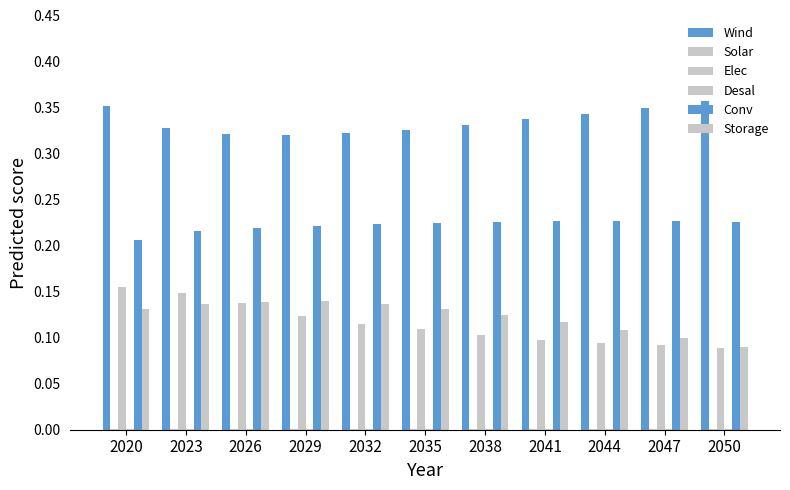

Reading right to left, what are all the values shown in this chart?

Wind: 0.4	0.3	0.3	0.3	0.3	0.3	0.3	0.3	0.3	0.3	0.4
Solar: 0.0	0.0	0.0	0.0	0.0	0.0	0.0	0.0	0.0	0.0	0.0
Elec: 0.1	0.1	0.1	0.1	0.1	0.1	0.1	0.1	0.1	0.1	0.2
Desal: 0.0	0.0	0.0	0.0	0.0	0.0	0.0	0.0	0.0	0.0	0.0
Conv: 0.2	0.2	0.2	0.2	0.2	0.2	0.2	0.2	0.2	0.2	0.2
Storage: 0.1	0.1	0.1	0.1	0.1	0.1	0.1	0.1	0.1	0.1	0.1